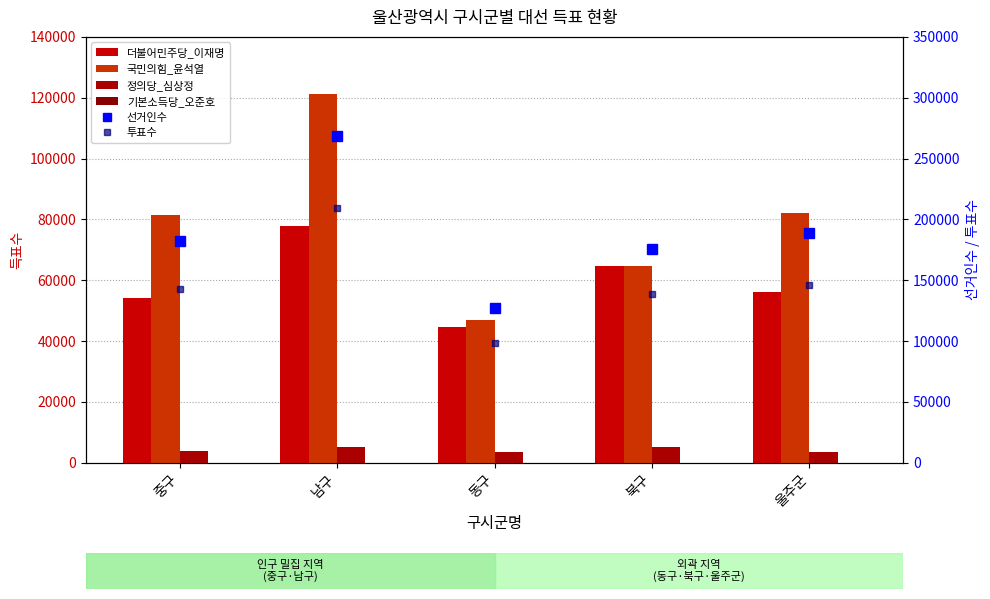

What is the label of the 2nd bar from the left?

남구